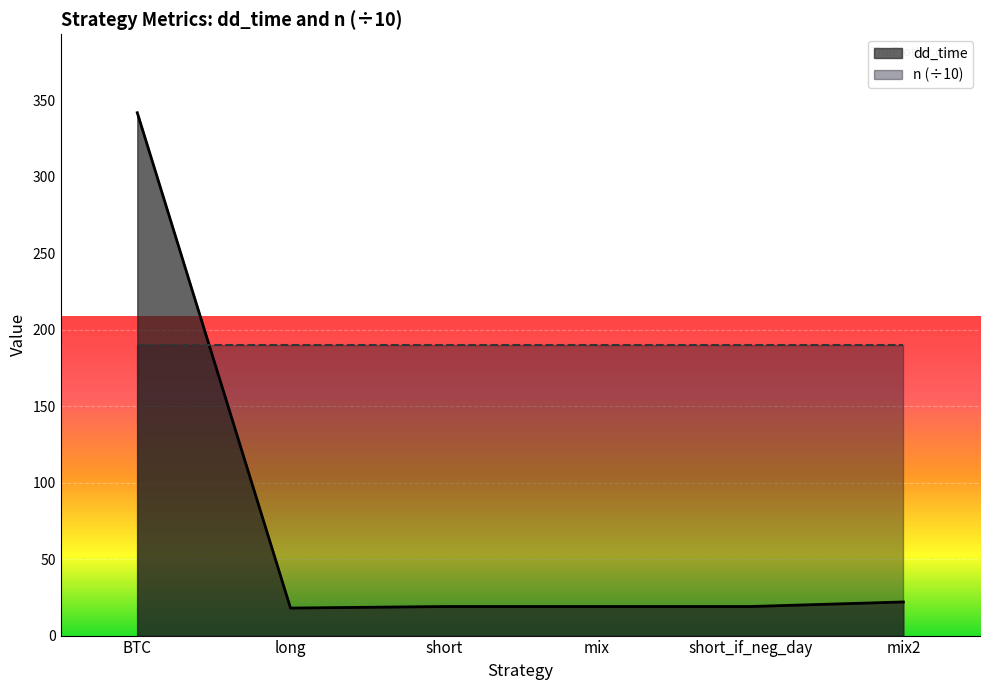

Which has a higher value, BTC or short?

BTC